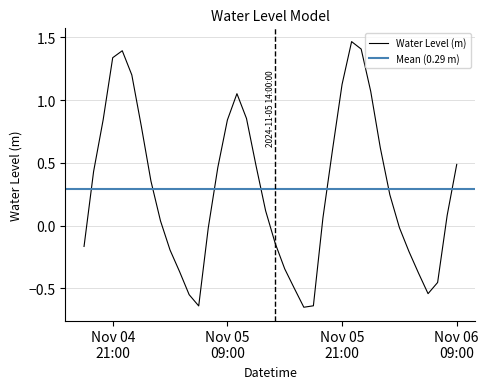

Is it true that the value at 2024-11-05 15:00:00 is -0.6?

False